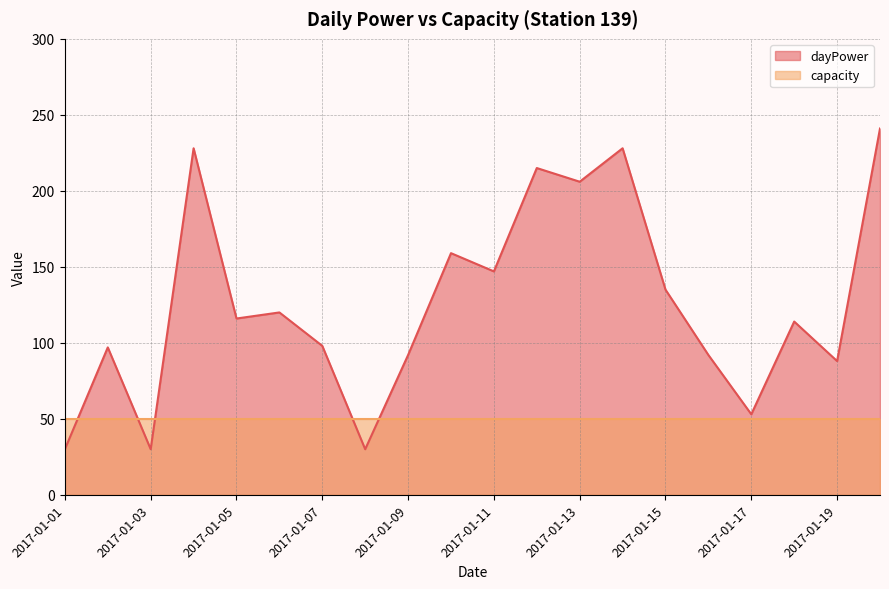

Rank the categories by value from lowest to highest.

2017-01-01, 2017-01-03, 2017-01-08, 2017-01-17, 2017-01-19, 2017-01-09, 2017-01-16, 2017-01-02, 2017-01-07, 2017-01-18, 2017-01-05, 2017-01-06, 2017-01-15, 2017-01-11, 2017-01-10, 2017-01-13, 2017-01-12, 2017-01-04, 2017-01-14, 2017-01-20